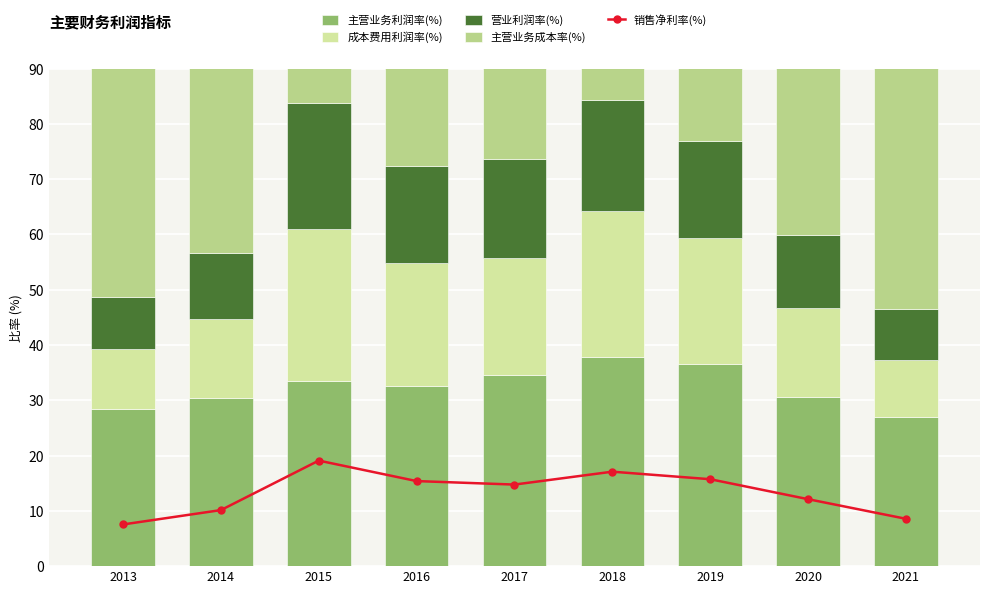

Reading left to right, transcribe all the data shown in this chart.

销售净利率(%): 7.5	10.1	19.1	15.4	14.8	17.1	15.7	12.1	8.6
主营业务利润率(%): 28.5	30.5	33.5	32.6	34.6	37.9	36.6	30.6	27.0
成本费用利润率(%): 10.7	14.2	27.5	22.2	21.3	26.4	22.7	16.0	10.3
营业利润率(%): 9.4	12.0	22.8	17.6	17.8	20.1	17.7	13.3	9.1
主营业务成本率(%): 71.2	69.2	65.4	66.5	64.8	61.2	62.6	68.6	72.1